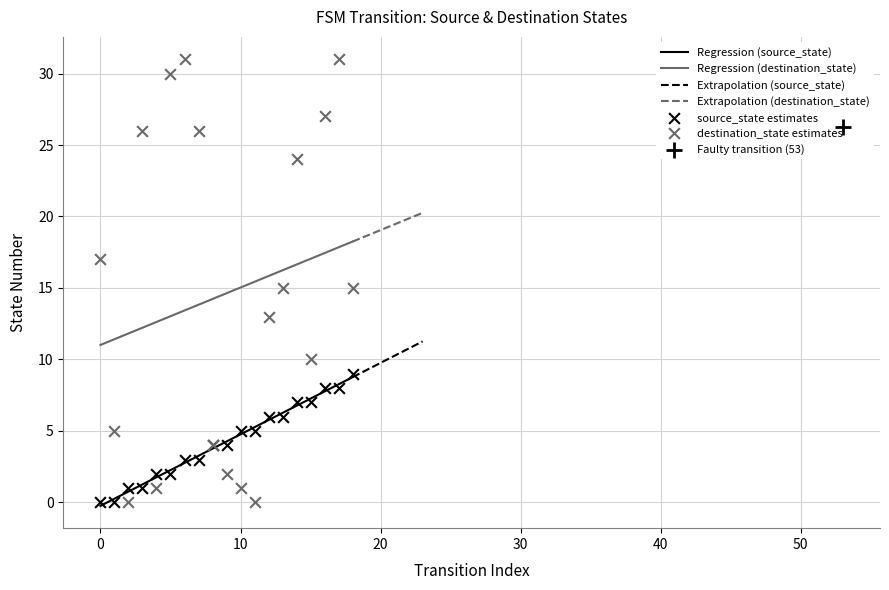

What are all the series names shown in the legend?

source_state, destination_state